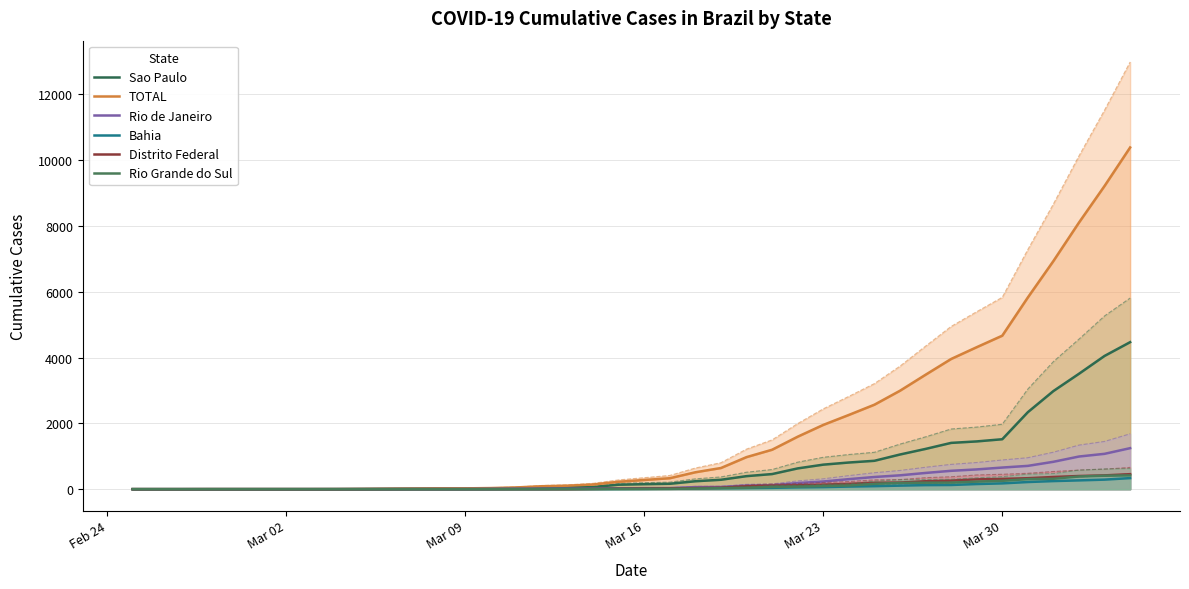

What are all the series names shown in the legend?

Sao Paulo, TOTAL, Rio de Janeiro, Bahia, Distrito Federal, Rio Grande do Sul